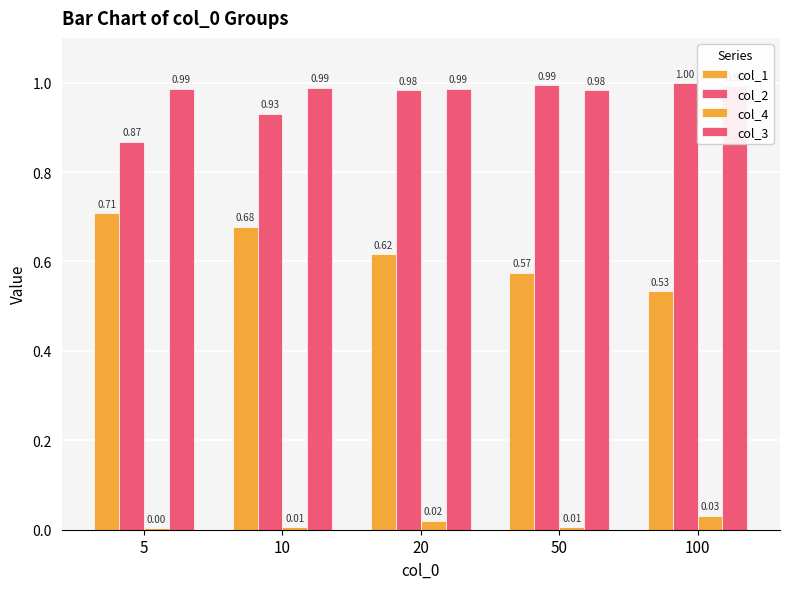

Which has a higher value, 10 or 50?

10